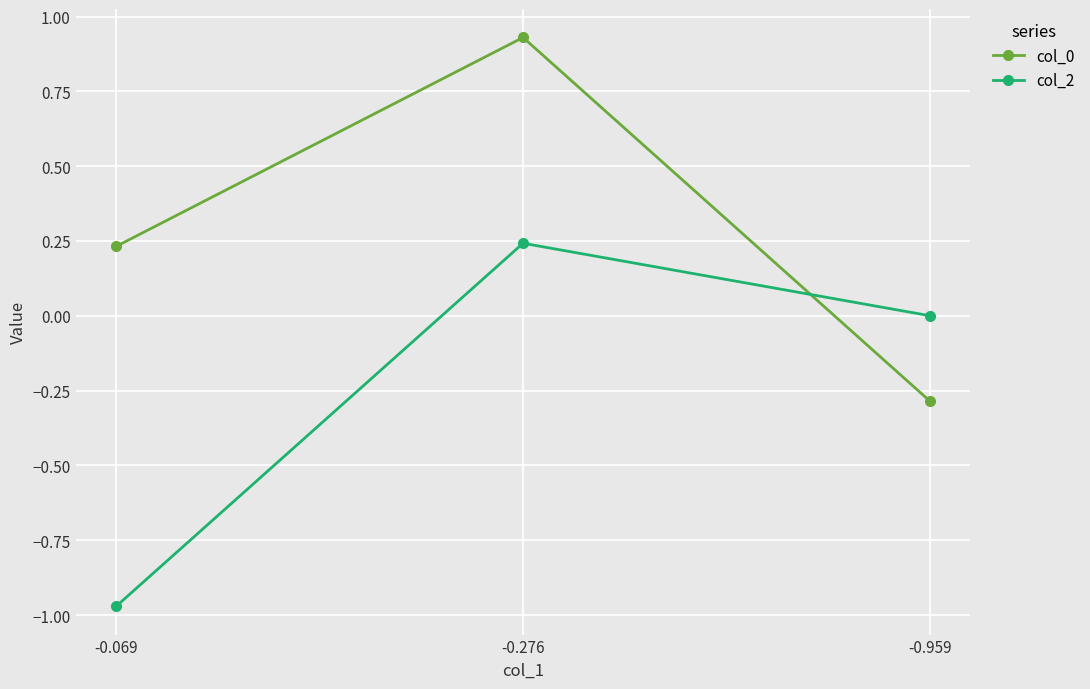

How many distinct data groups are displayed?

2